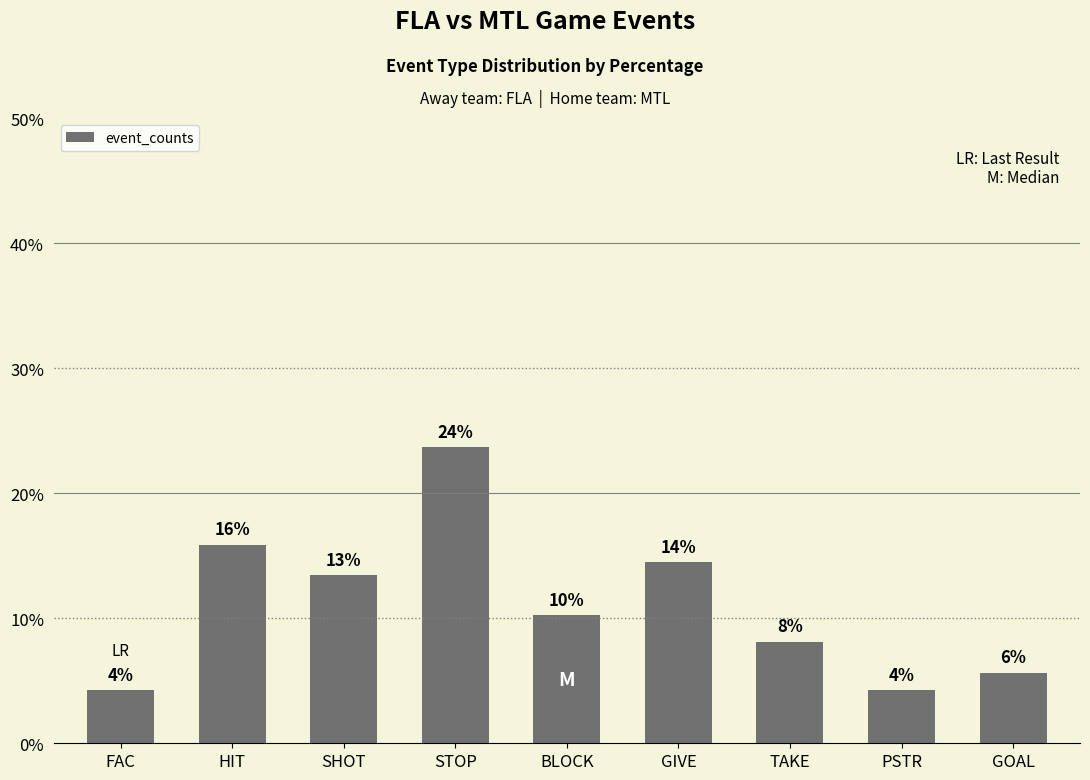

What position from the left is TAKE?

7